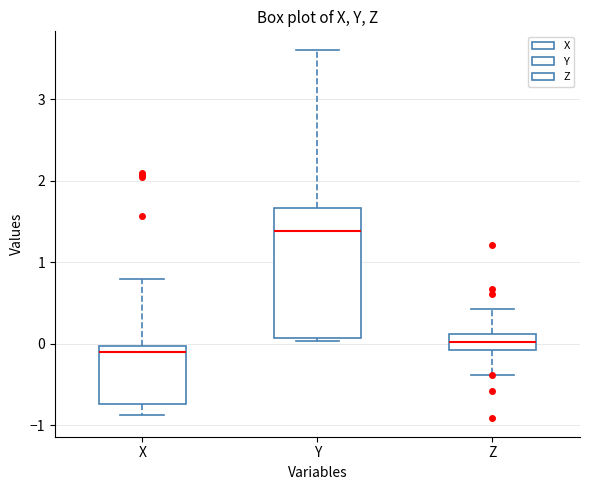

Reading left to right, read every box against the y-axis: the position of its median line, the range the box covers, and the ends of its whiskers. The values are not printed on the chart, so give them approximately, as read against the axis.

X: median -0.1, box -0.7 to 0.0, whiskers -0.9 to 0.8
Y: median 1.4, box 0.1 to 1.7, whiskers 0.0 to 3.6
Z: median 0.0, box -0.1 to 0.1, whiskers -0.4 to 0.4